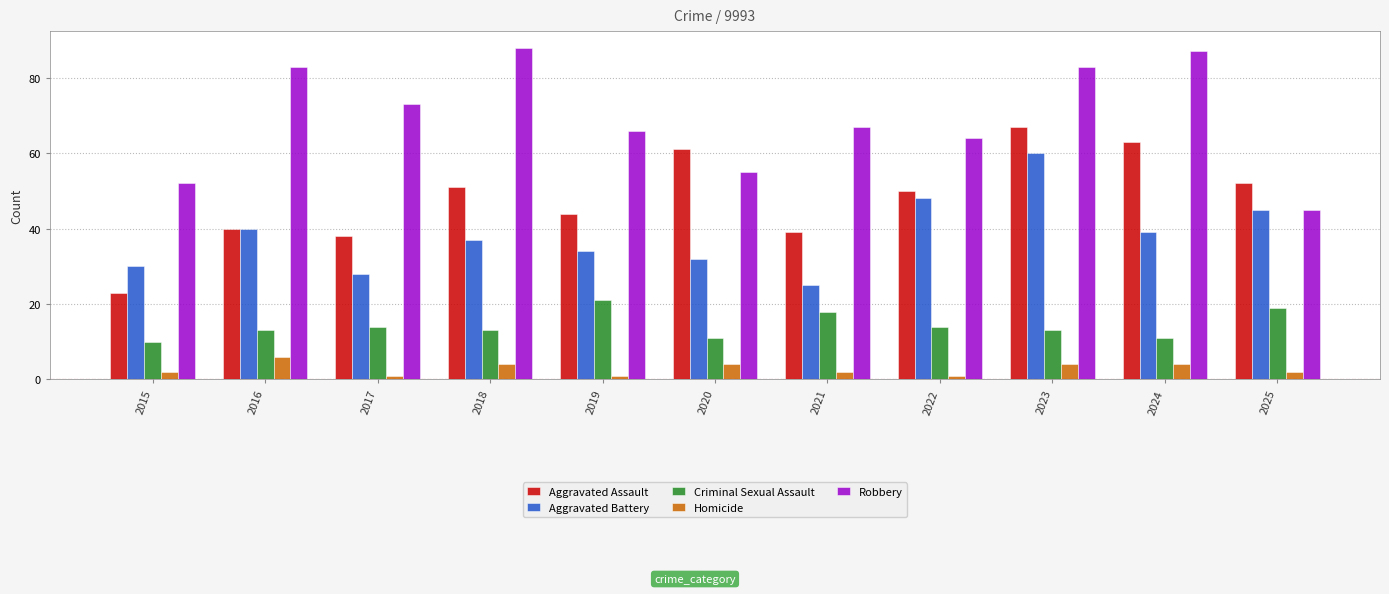

The Robbery series shows 55 at 2020. True or false?

True